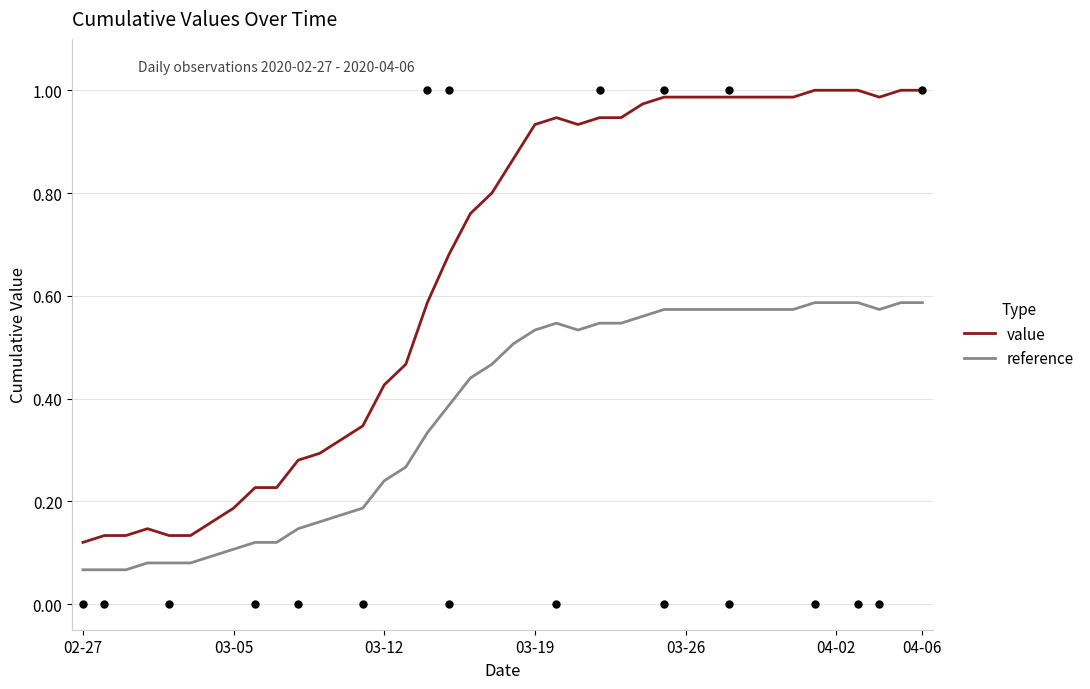

Which series has the largest Y range (max minus min)?

value